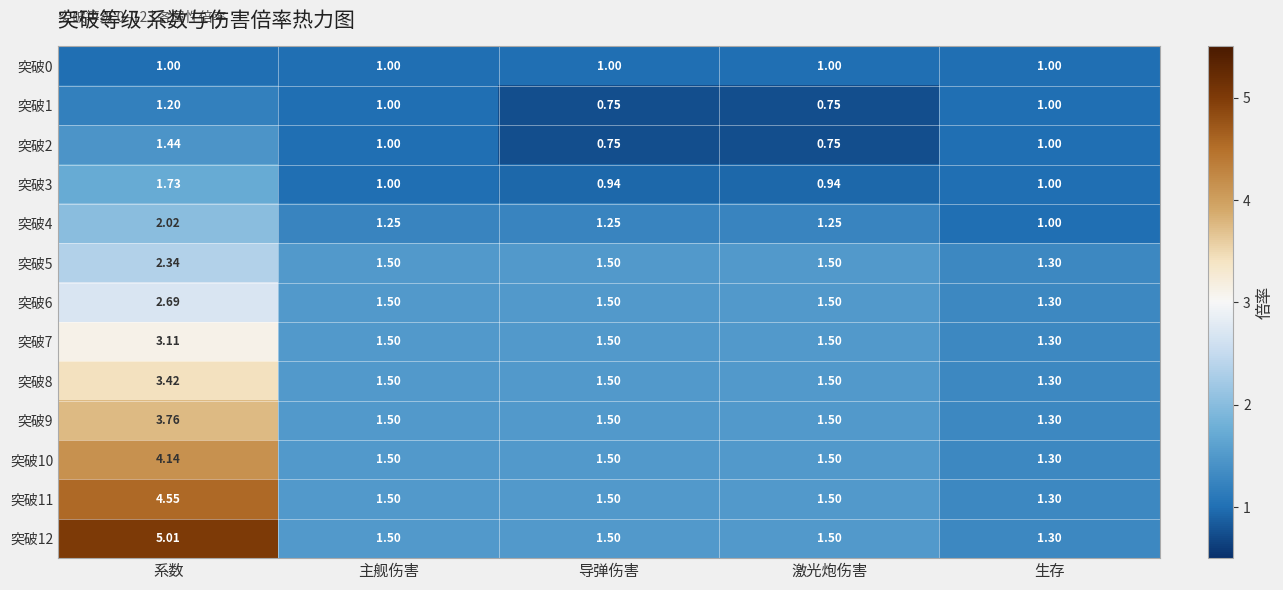

Is the value of 突破3 at 导弹伤害 greater than the value of 突破12 at 导弹伤害?

No